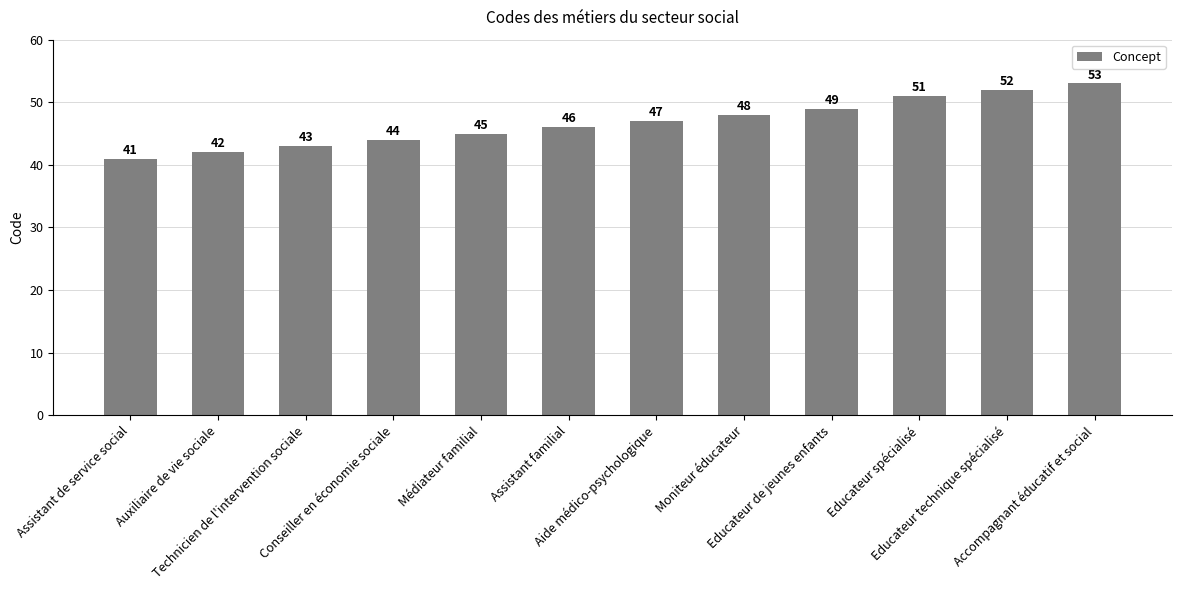

Approximately how many times larger is the value at Auxiliaire de vie sociale compared to Educateur de jeunes enfants?

0.9